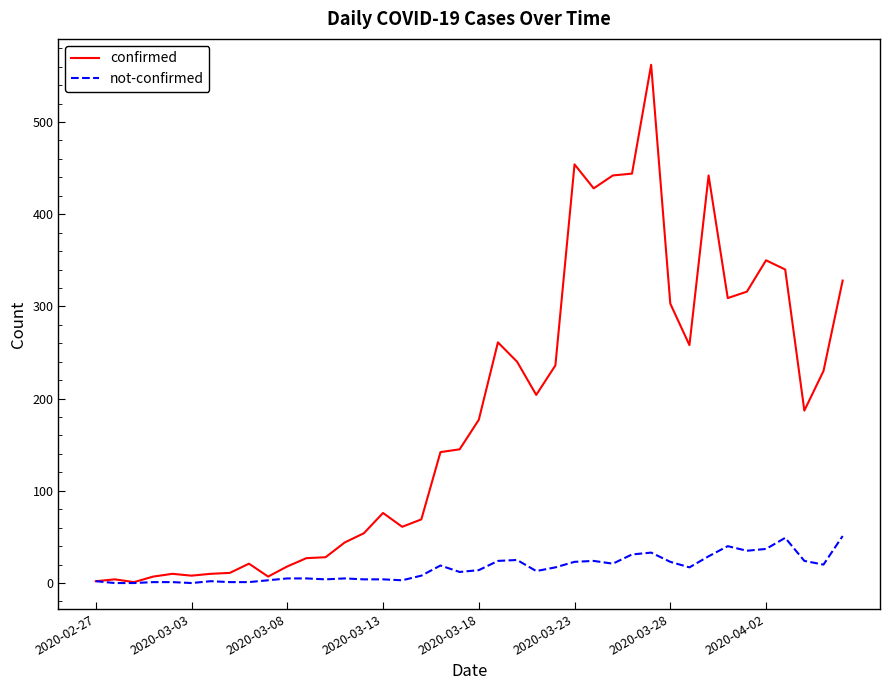

Which series has the largest range (max minus min)?

confirmed